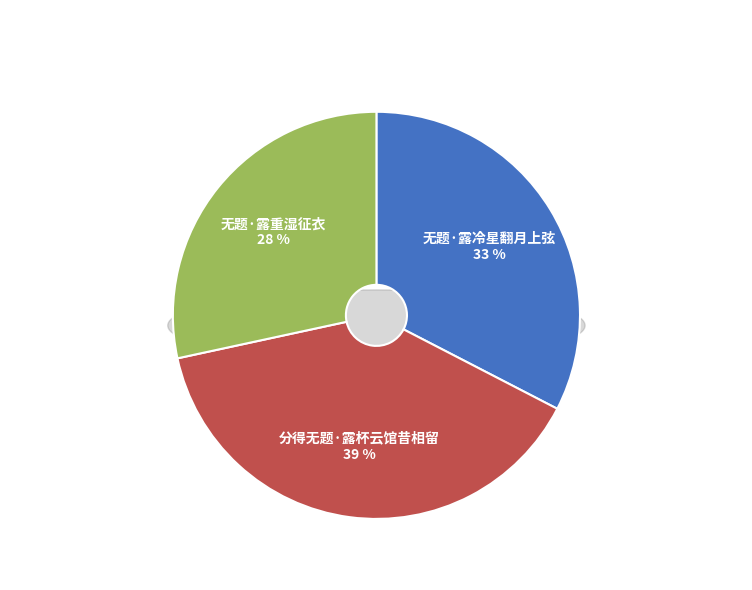

Approximately how many times larger is the value at 无题·露冷星翻月上弦 compared to 分得无题·露杯云馆昔相留?

0.8